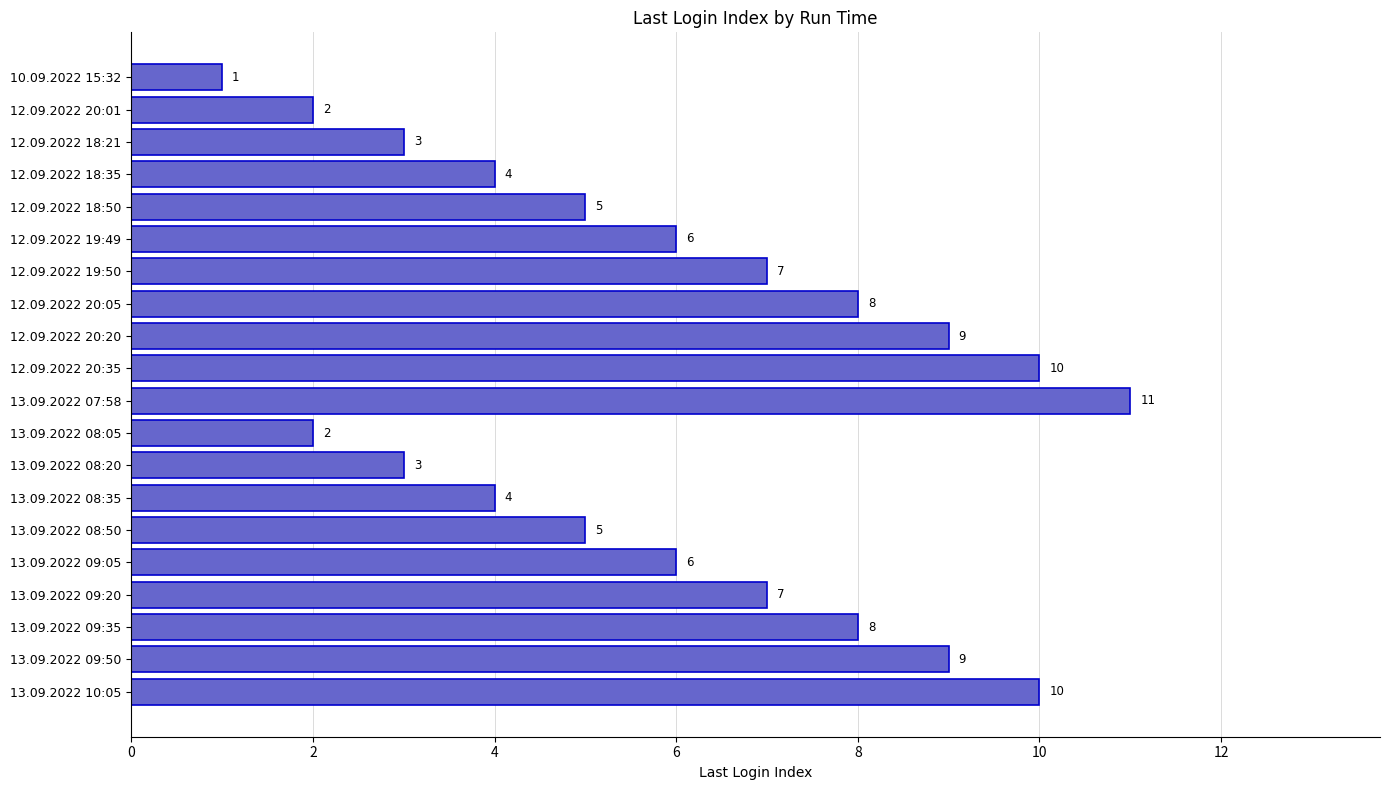

What position from the top is 13.09.2022 07:58?

11